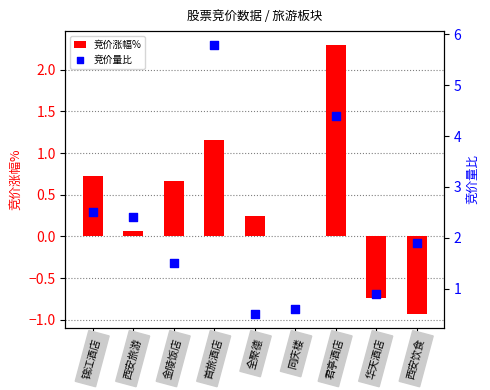

Which series has the largest total across all categories?

竞价量比